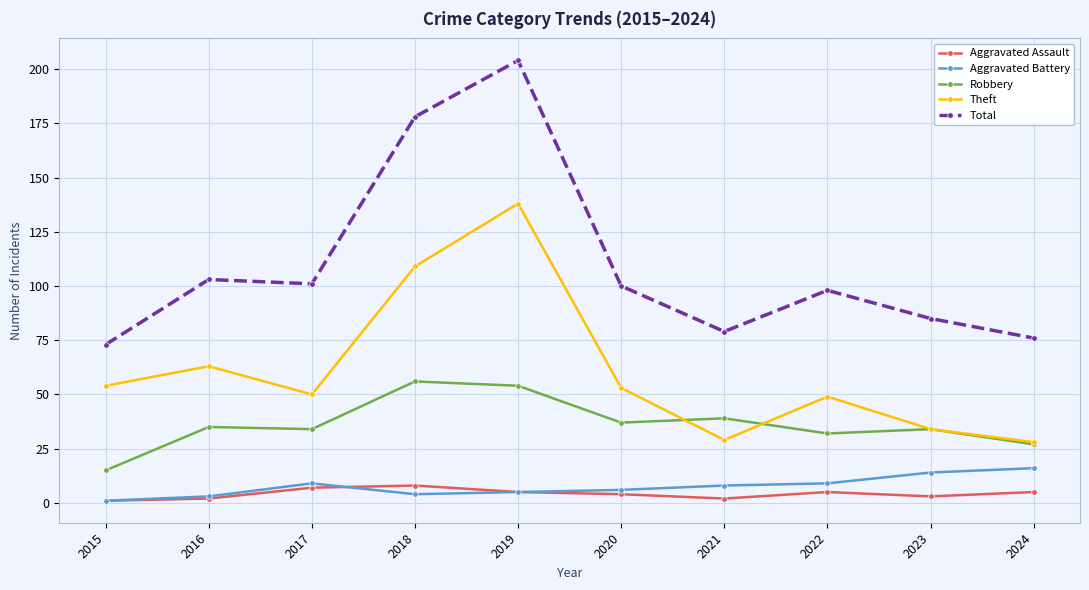

Reading left to right, extract all data points from this chart.

Aggravated Assault: 2015=1	2016=2	2017=7	2018=8	2019=5	2020=4	2021=2	2022=5	2023=3	2024=5
Aggravated Battery: 2015=1	2016=3	2017=9	2018=4	2019=5	2020=6	2021=8	2022=9	2023=14	2024=16
Robbery: 2015=15	2016=35	2017=34	2018=56	2019=54	2020=37	2021=39	2022=32	2023=34	2024=27
Theft: 2015=54	2016=63	2017=50	2018=109	2019=138	2020=53	2021=29	2022=49	2023=34	2024=28
Total: 2015=73	2016=103	2017=101	2018=178	2019=204	2020=100	2021=79	2022=98	2023=85	2024=76